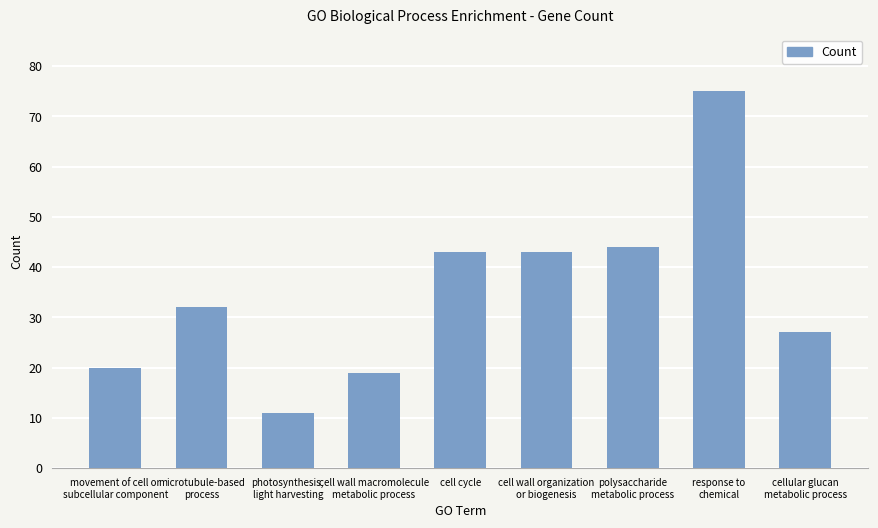

Read the value at polysaccharide
metabolic process.

44